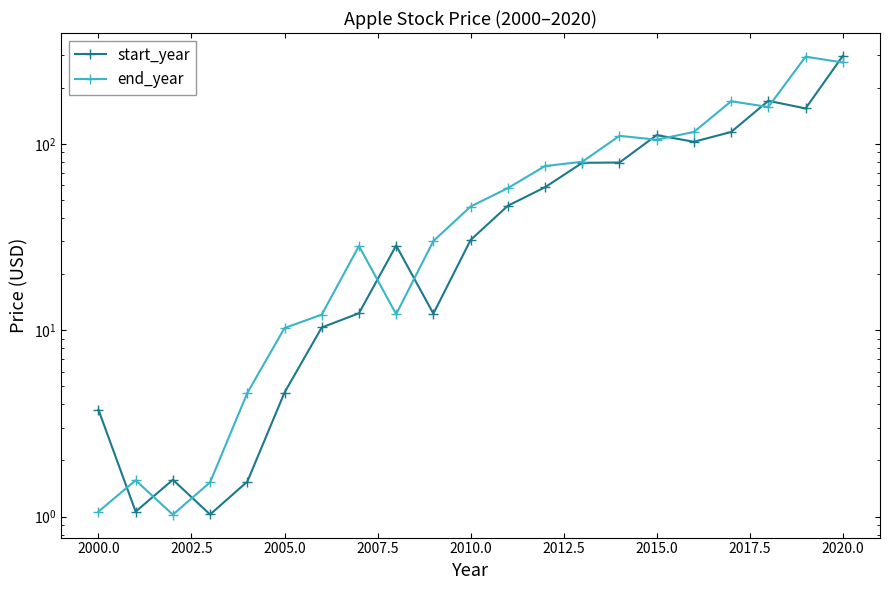

What is the difference between the highest and lowest values at 2015.0?

6.1